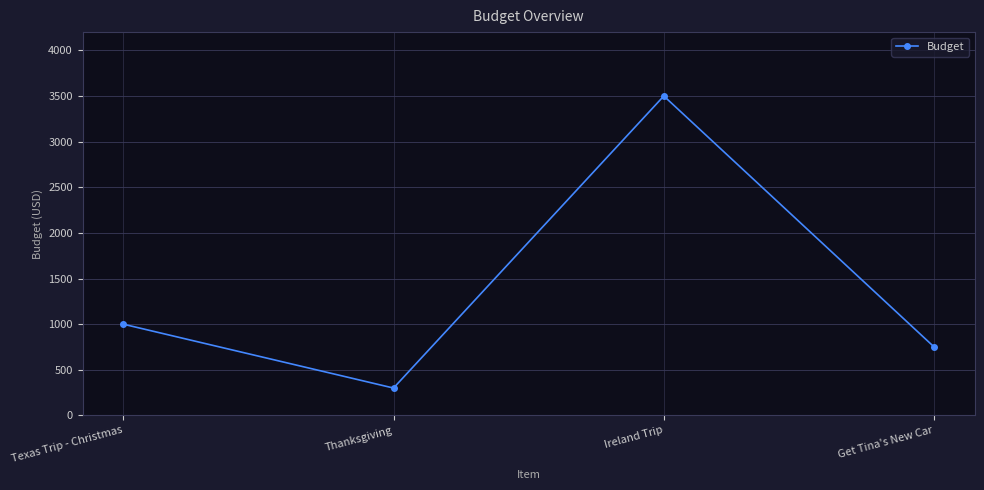

Reading left to right, what are all the values shown in this chart?

1000	300	3500	750